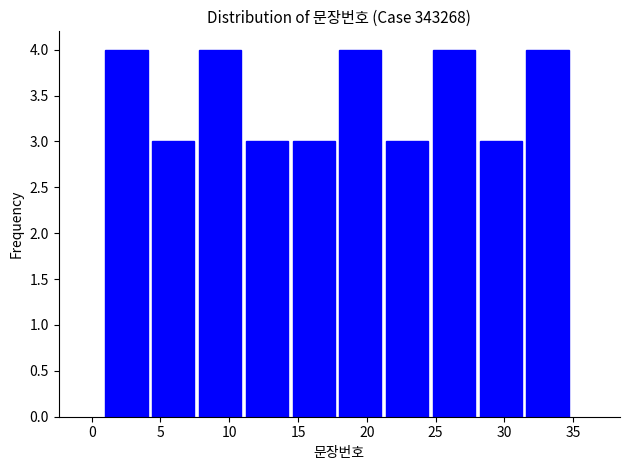

What is the height of the bar covering 7.8 to 11.2 on the x-axis? Neither the bar edges nor the heights are printed on the chart, so give them approximately, as read against the axes.

4